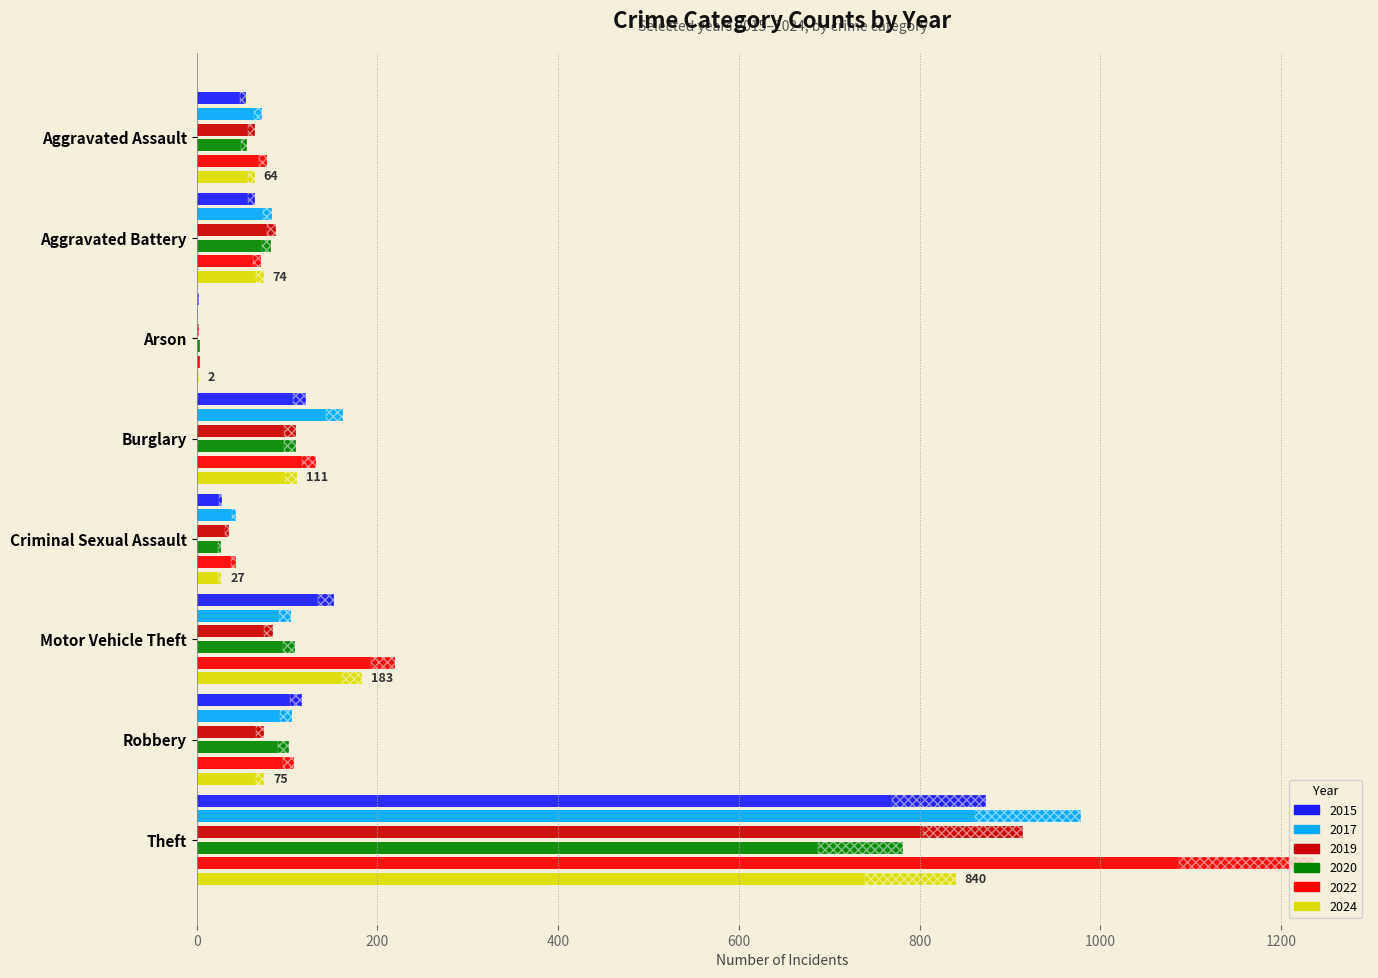

What is the difference between the second highest and minimum values in the 2019 series?

108